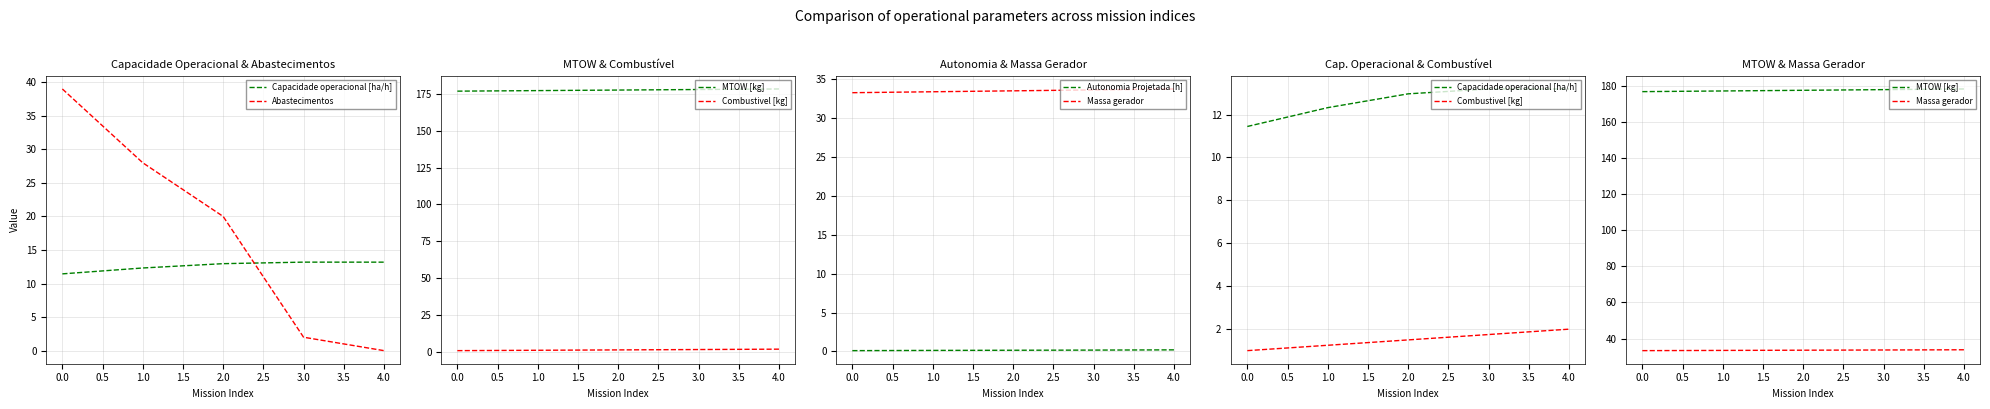

The Capacidade operacional [ha/h] series shows 15.6 at 0.0. True or false?

False